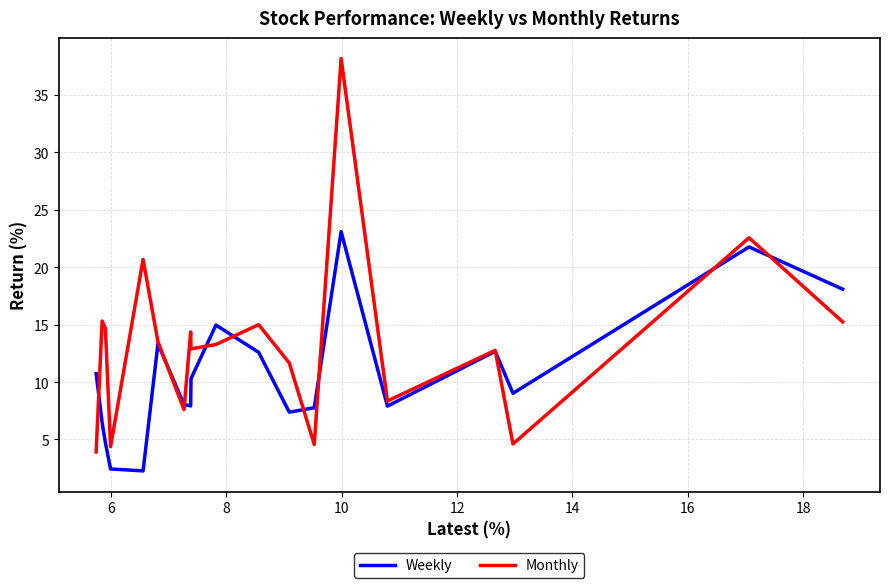

Rank the series by their average value, from lowest to highest.

Weekly, Monthly